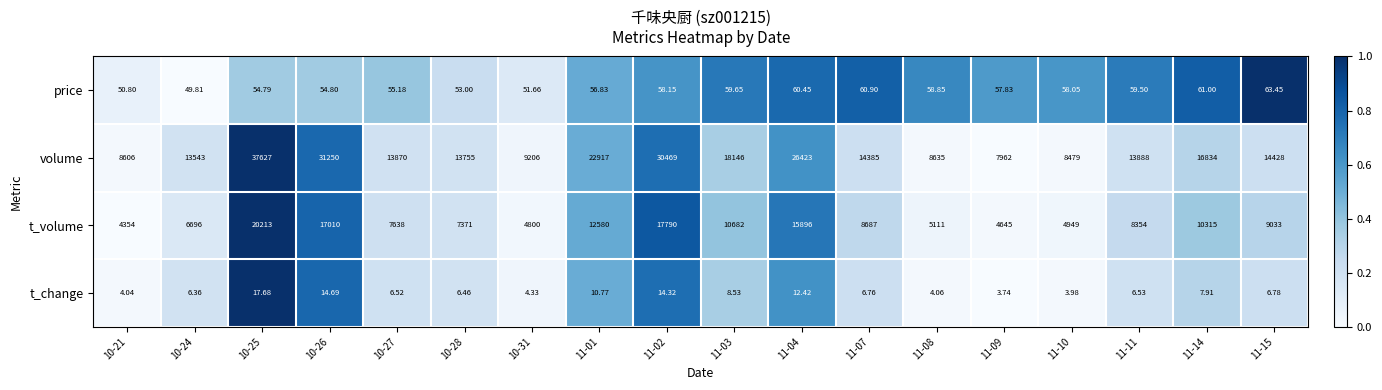

Rank the series at 11-07 from highest to lowest value.

volume, t_volume, price, t_change